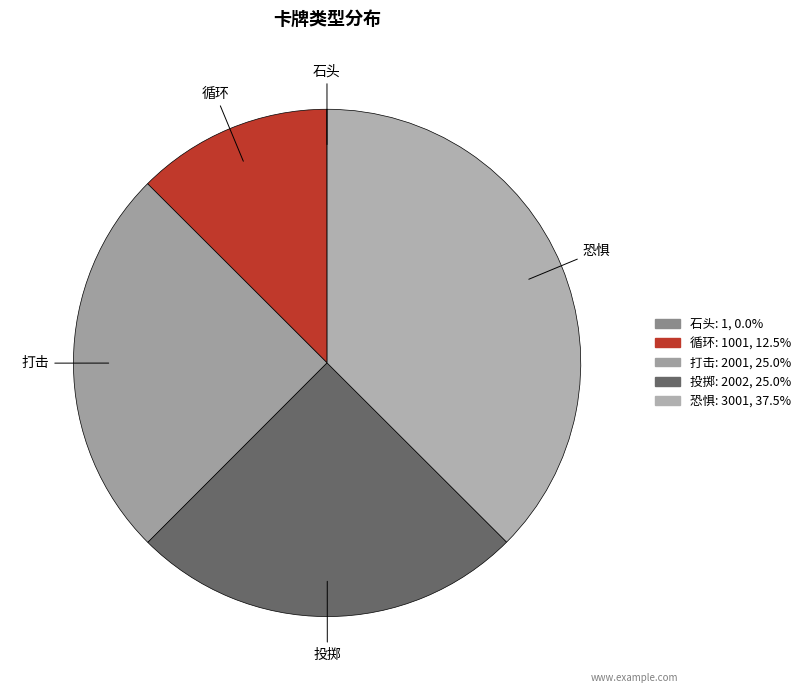

Which slice is the largest?

恐惧